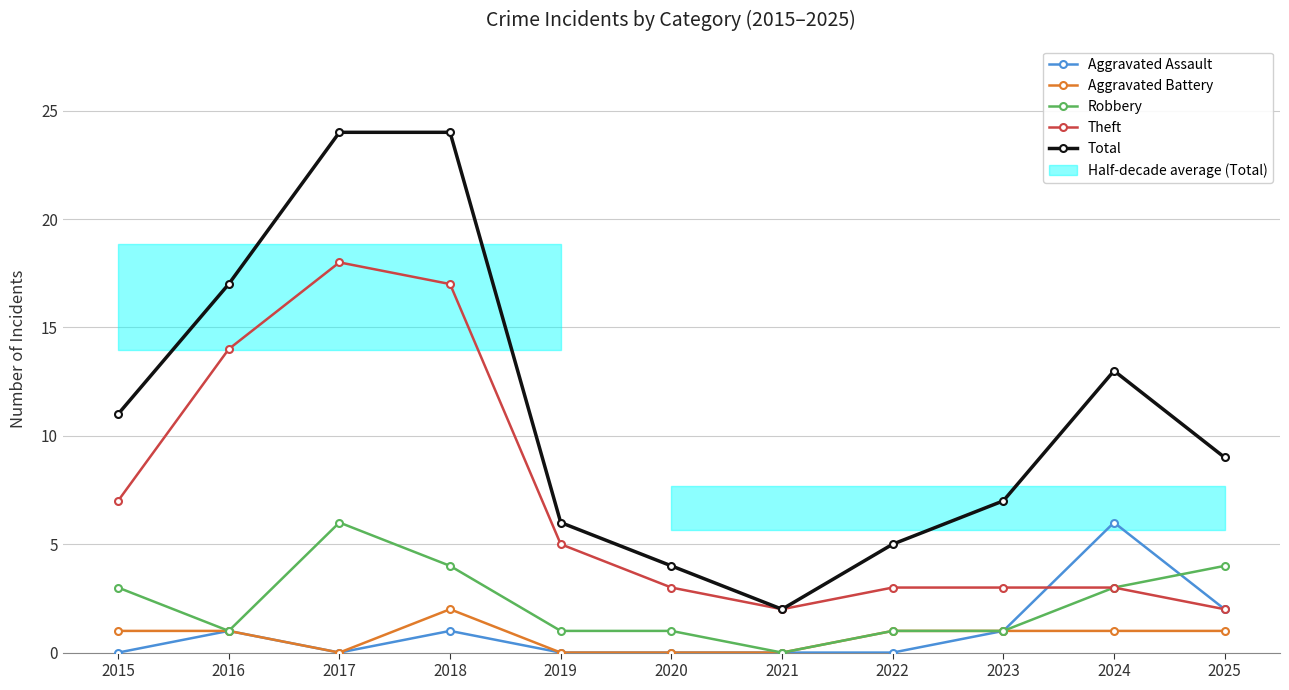

At which category is the sum across all series the highest?

2017